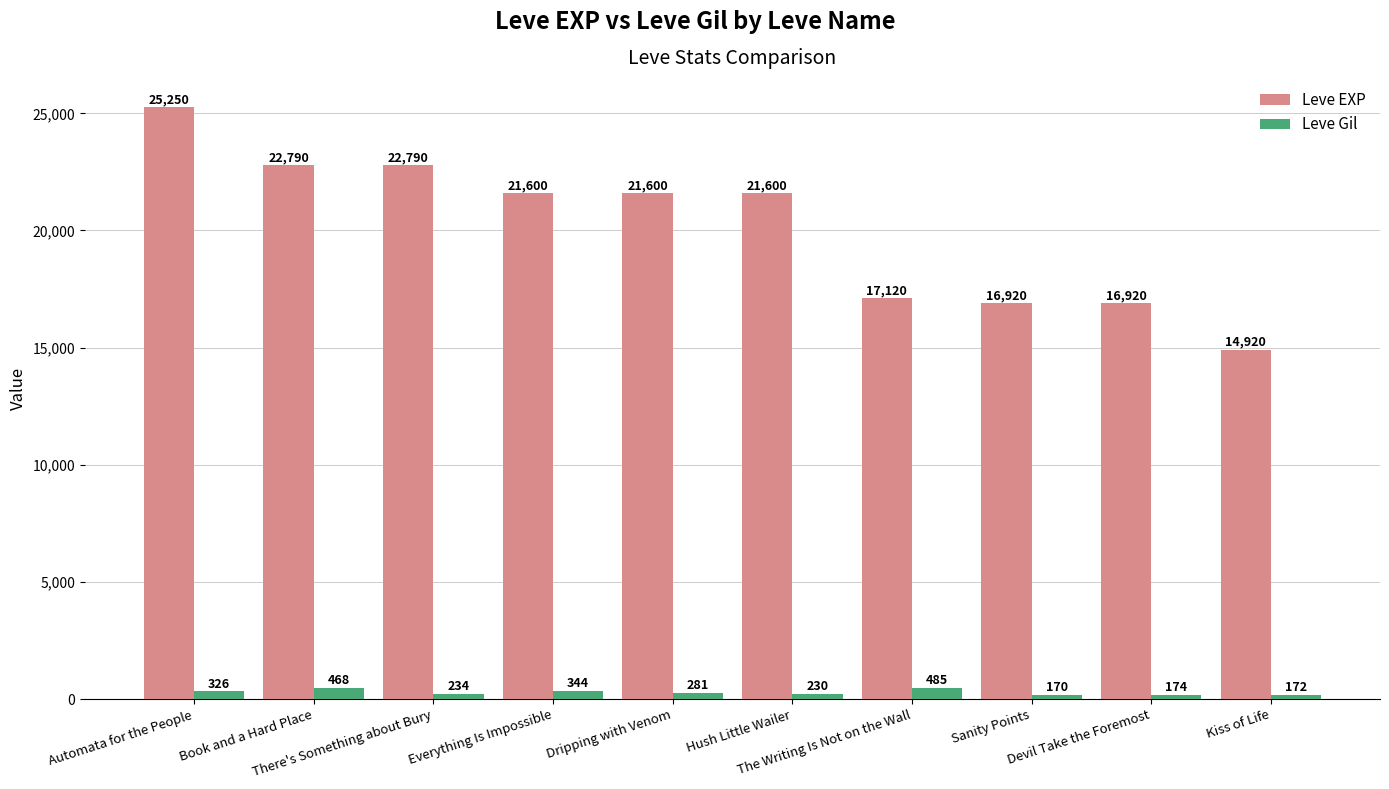

How many bars are there in total?

20